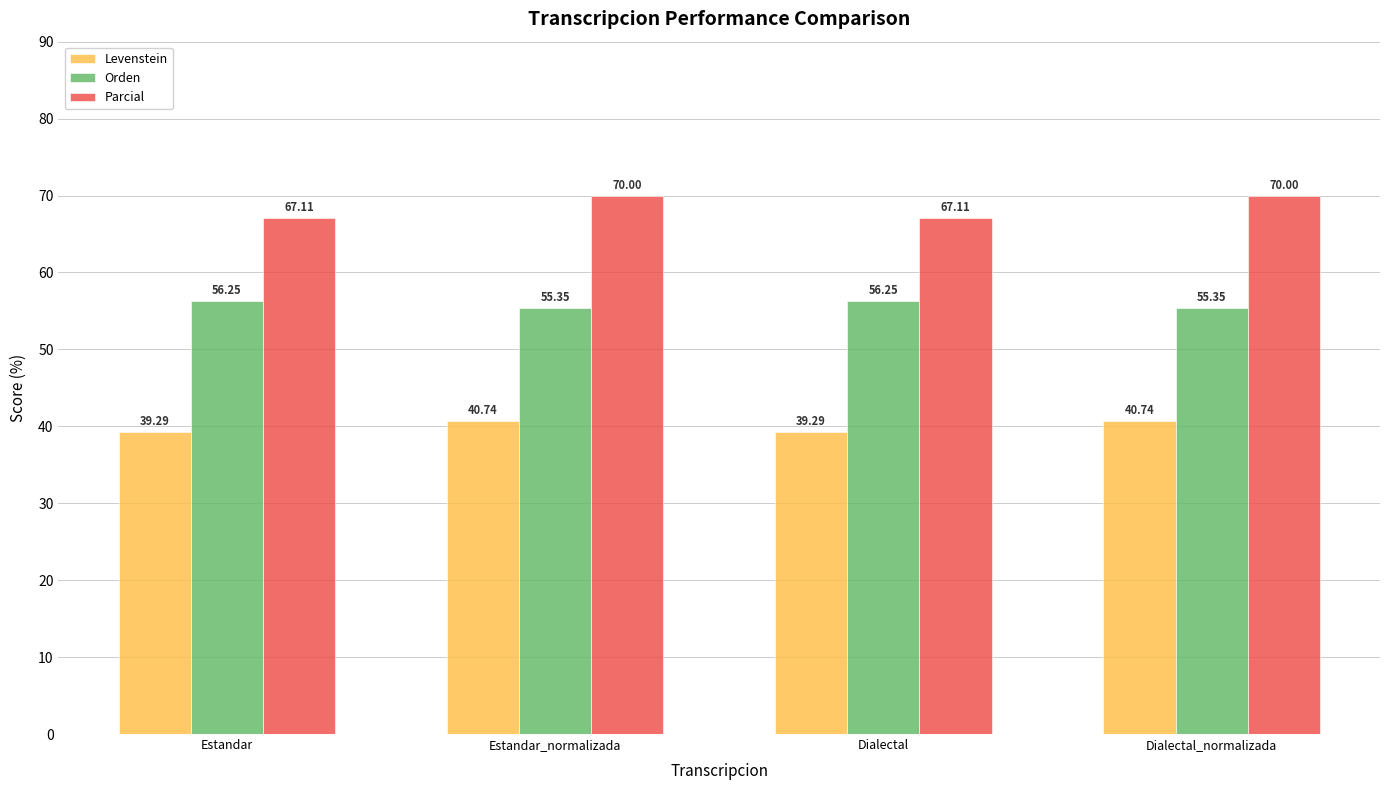

What value does the Levenstein series have at Dialectal?

39.3